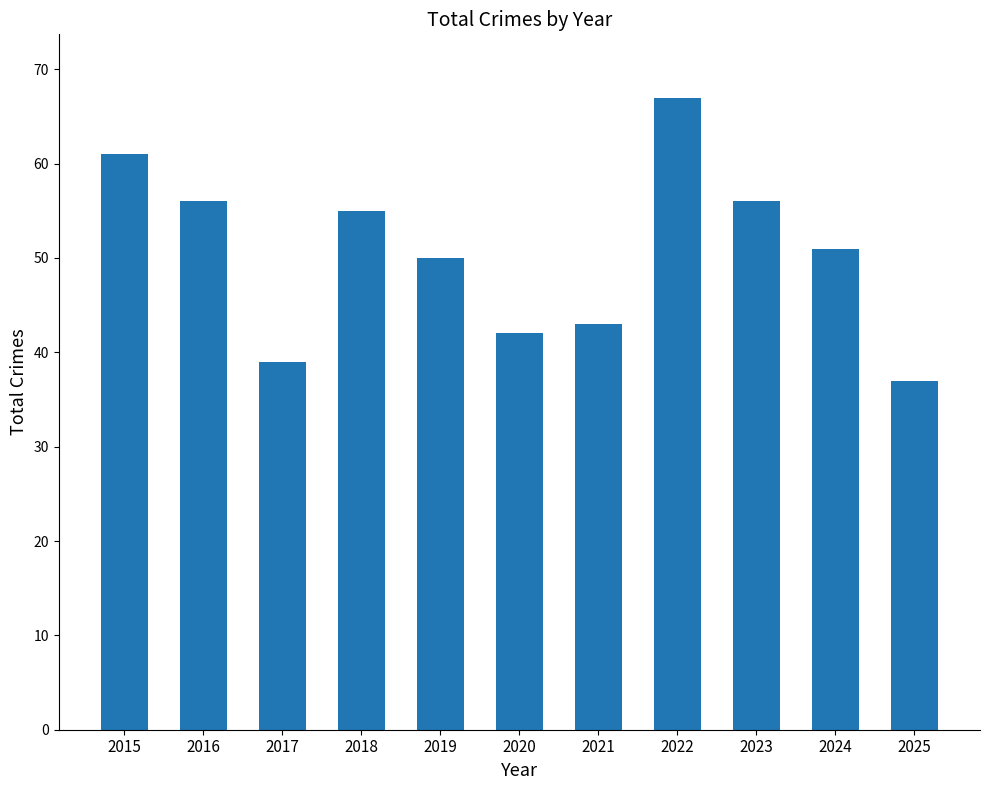

What is the sum of the values at 2020 and 2023?

98